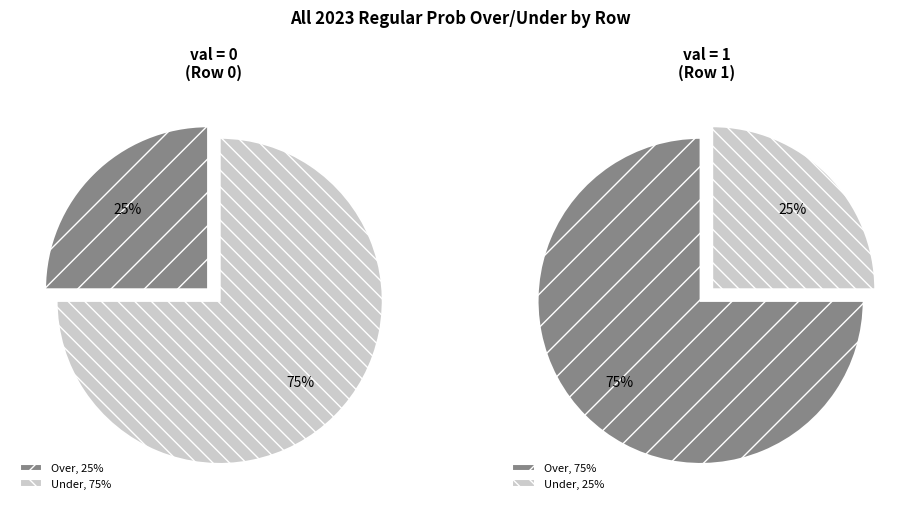

Does 1 account for over 50% of the chart?

Yes